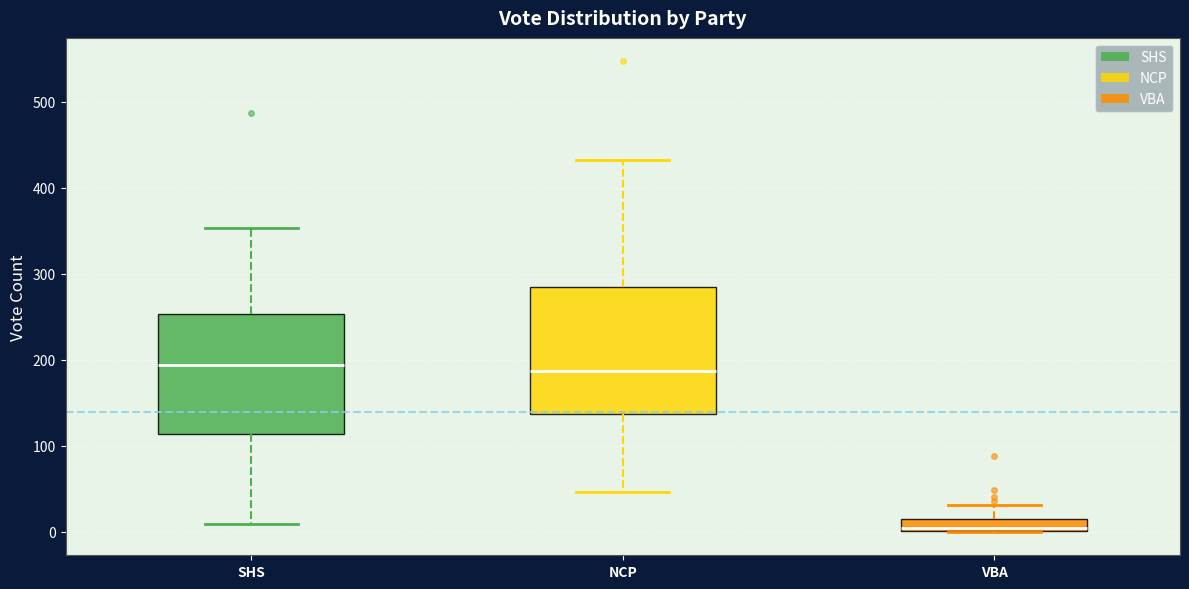

Which box's median line is the lowest?

VBA